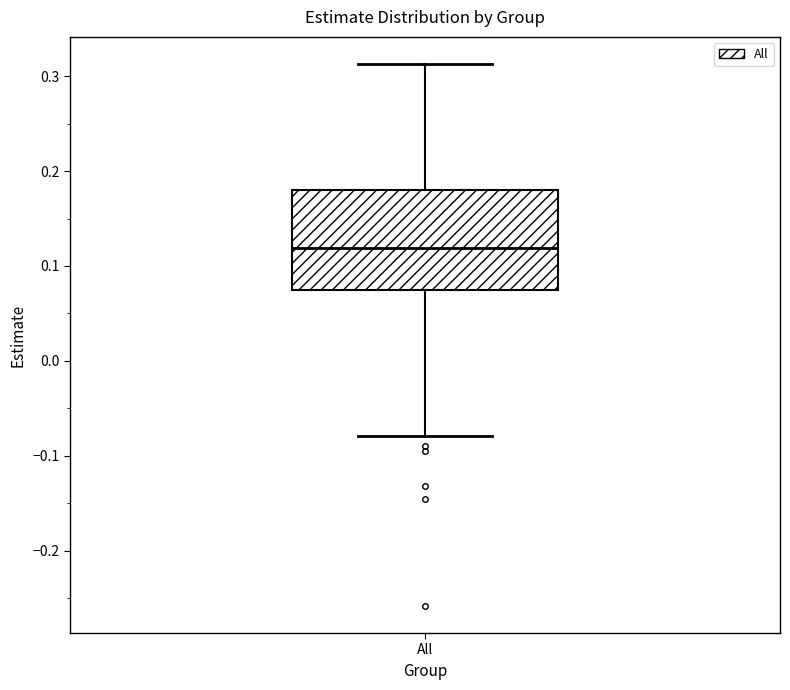

Where is the upper edge of the box for All on the y-axis? The values are not printed on the chart, so give them approximately, as read against the axis.

0.18